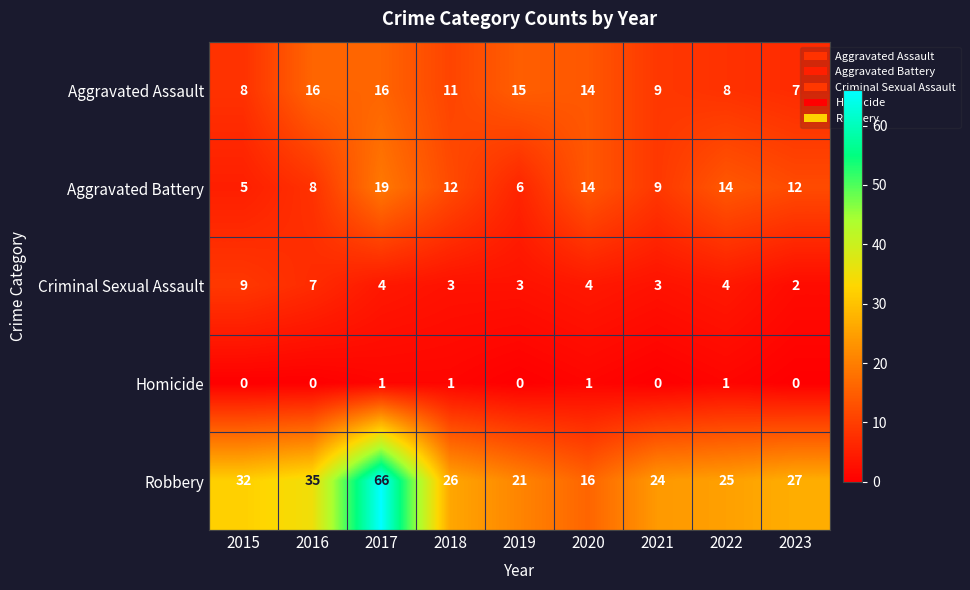

True or false: Homicide has a value of 1 at 2023.

False